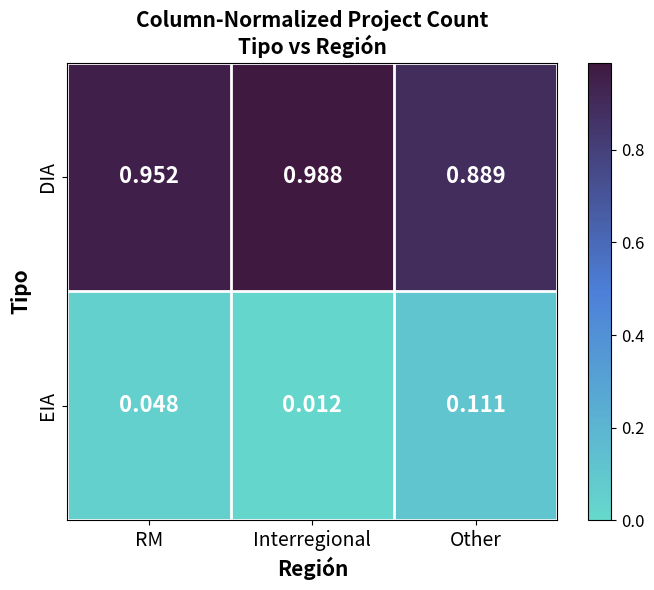

List the series in order of their peak value, lowest first.

EIA, DIA